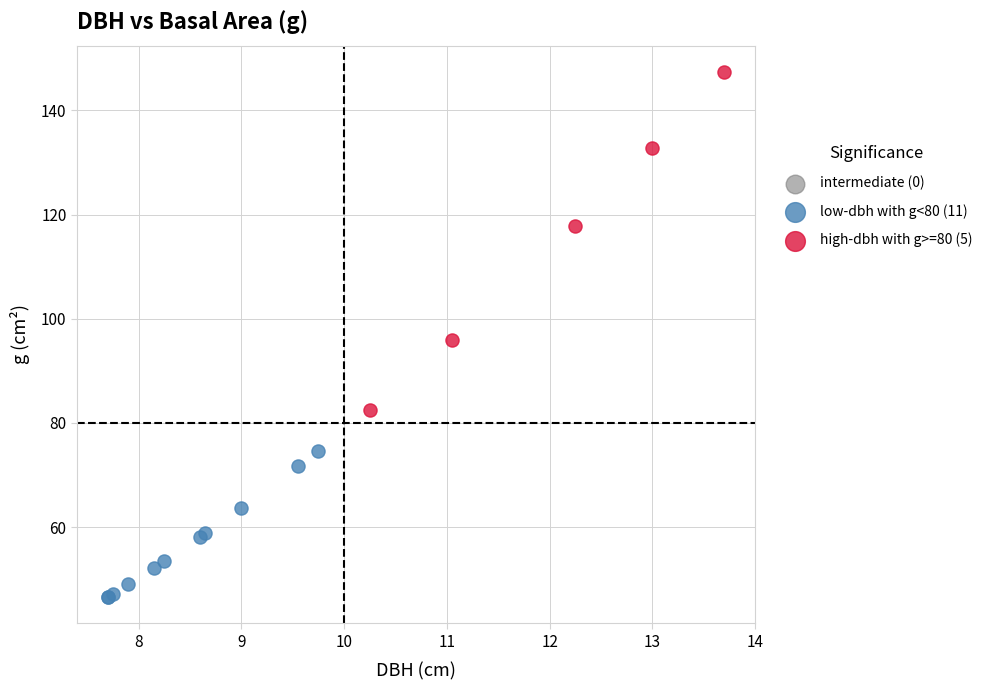

Which series has the largest Y range (max minus min)?

high-dbh with g>=80 (5)